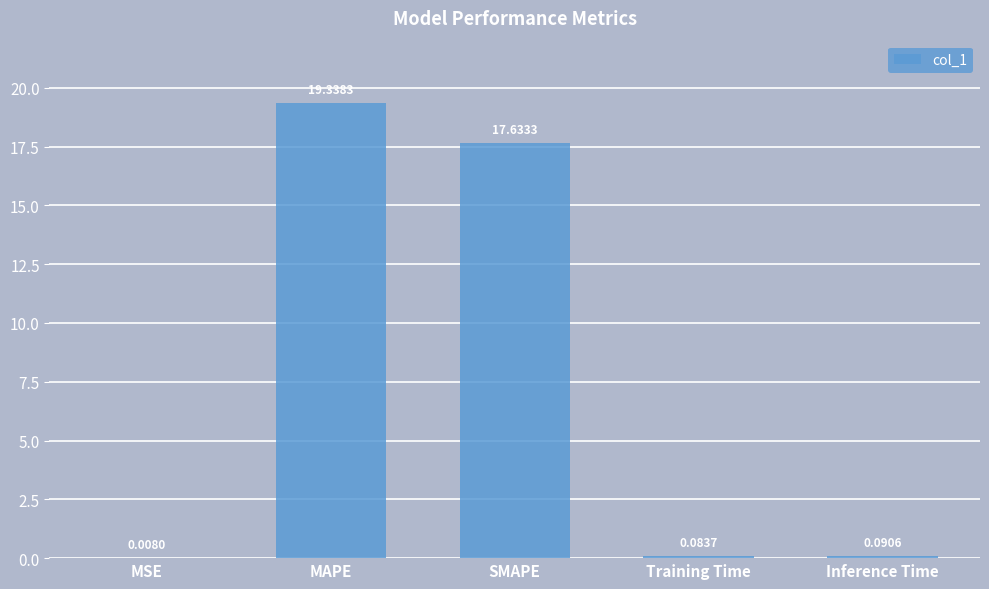

What is the sum of all values?

37.2